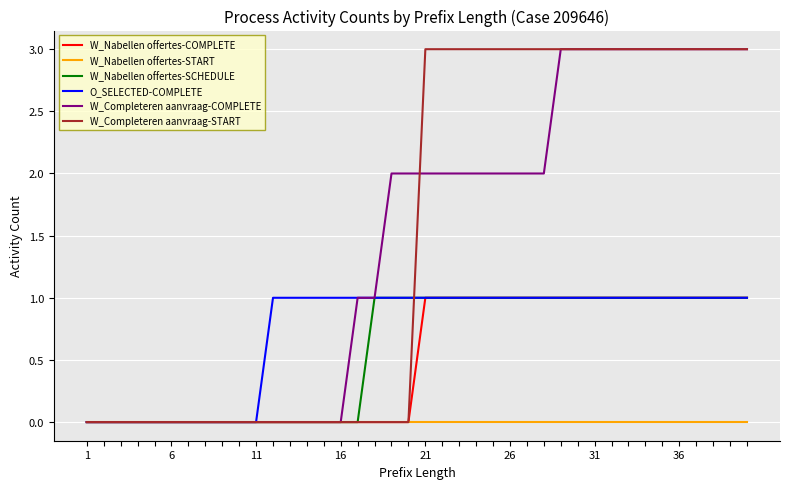

What is the greatest value displayed?

3